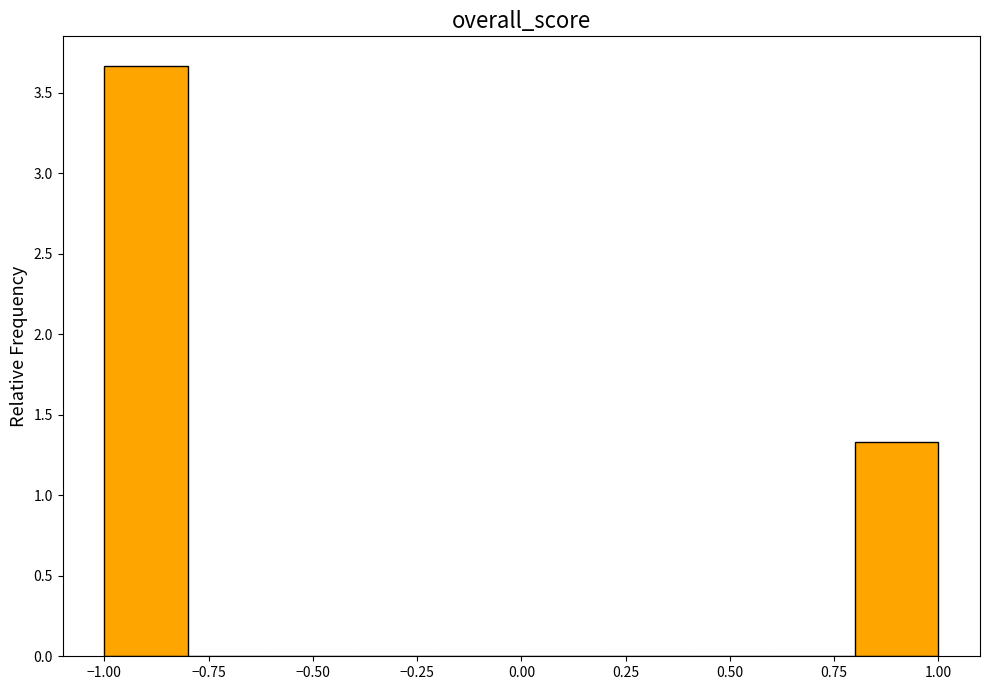

Which range on the x-axis has the tallest bar?

-1.0 to -0.8